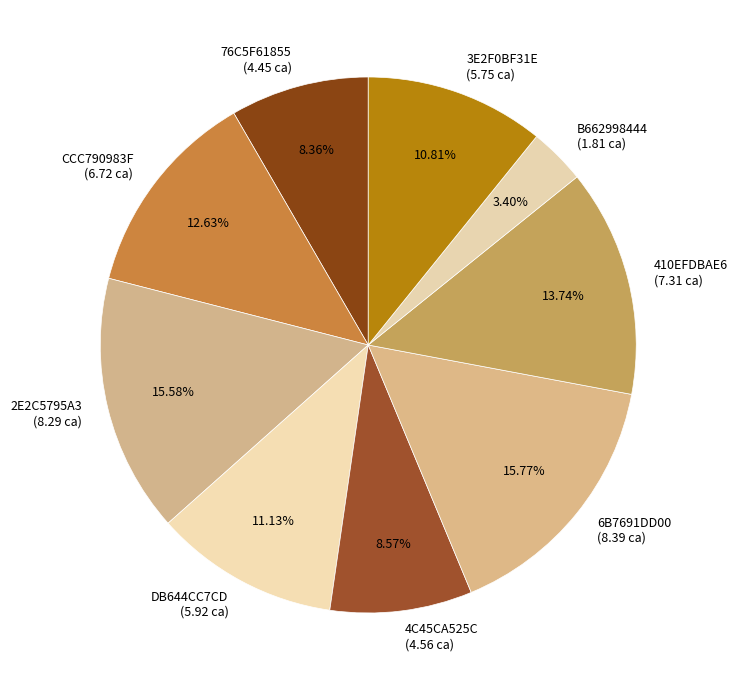

Which slice is the smallest?

B662998444